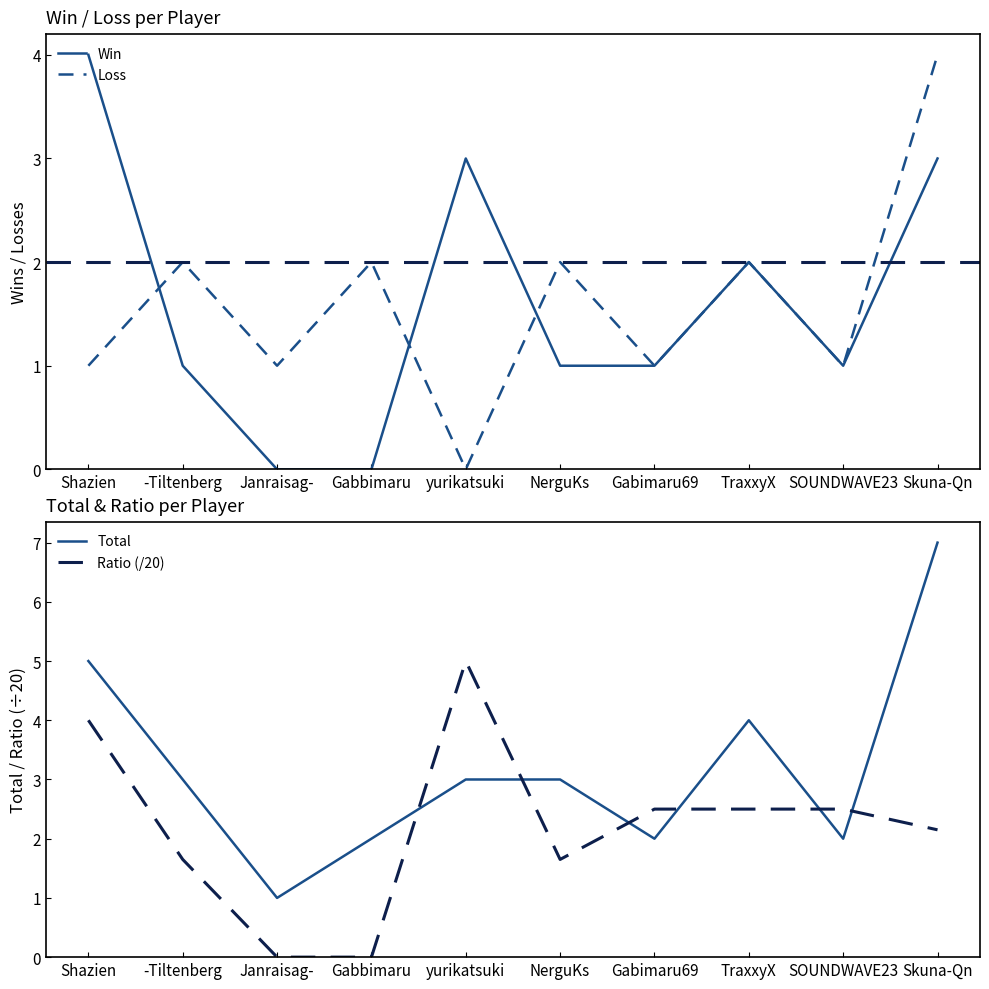

Which series changed the most between Shazien and Skuna-Qn?

Loss